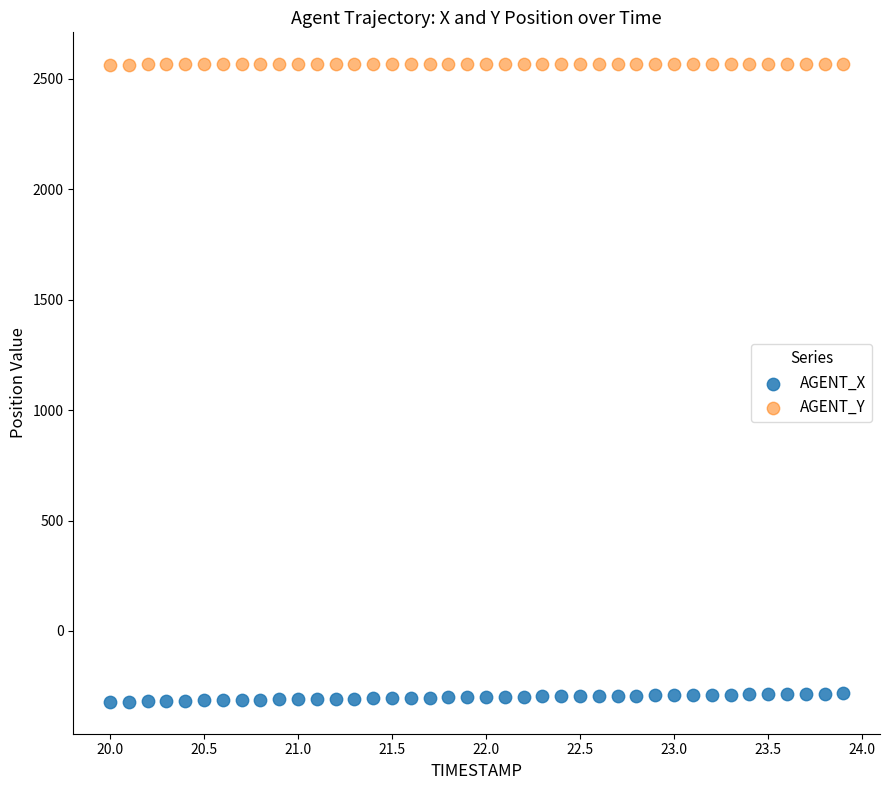

Which series reaches the minimum Y coordinate?

AGENT_X